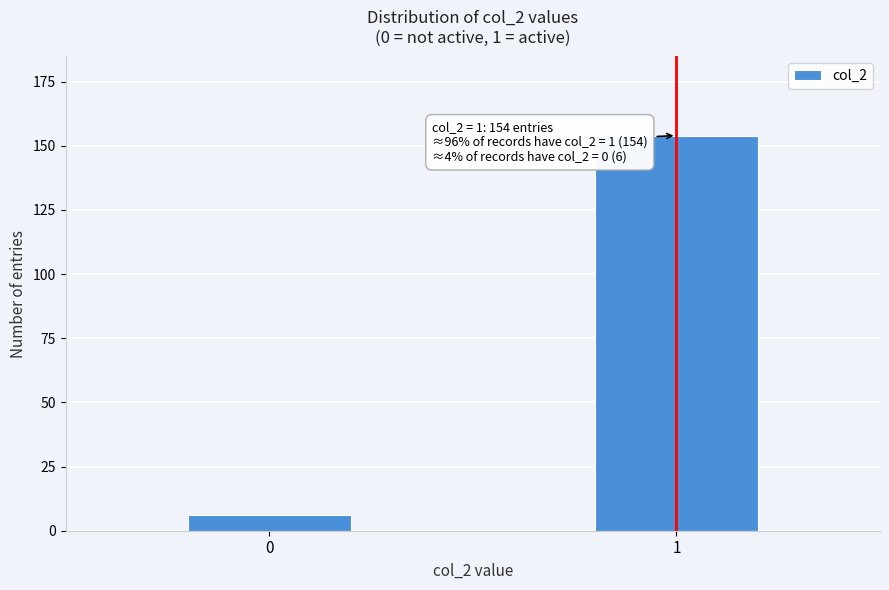

Reading left to right, transcribe all the data shown in this chart.

6	154